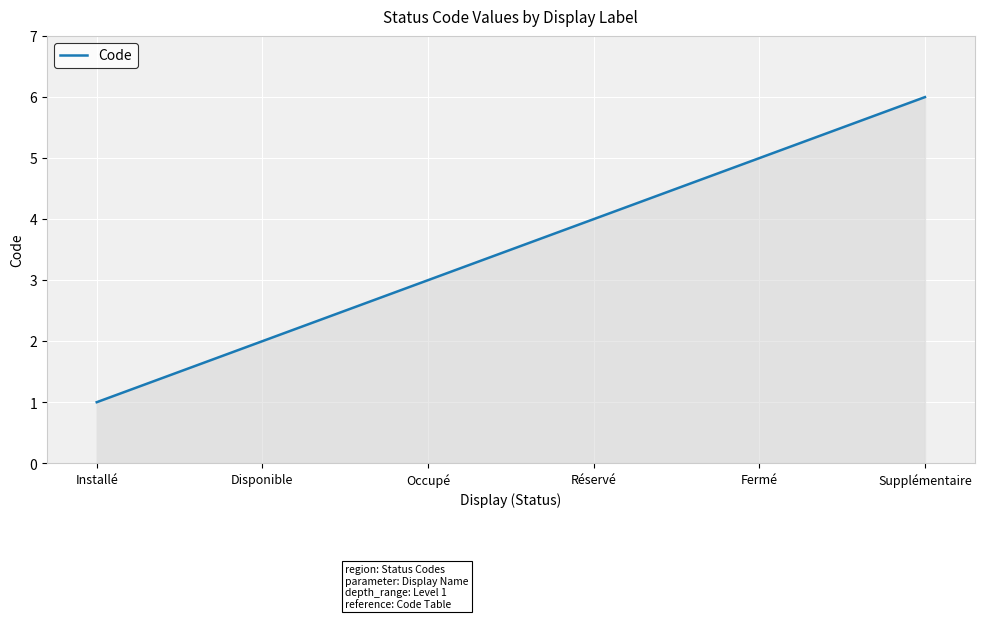

What position from the left is Installé?

1